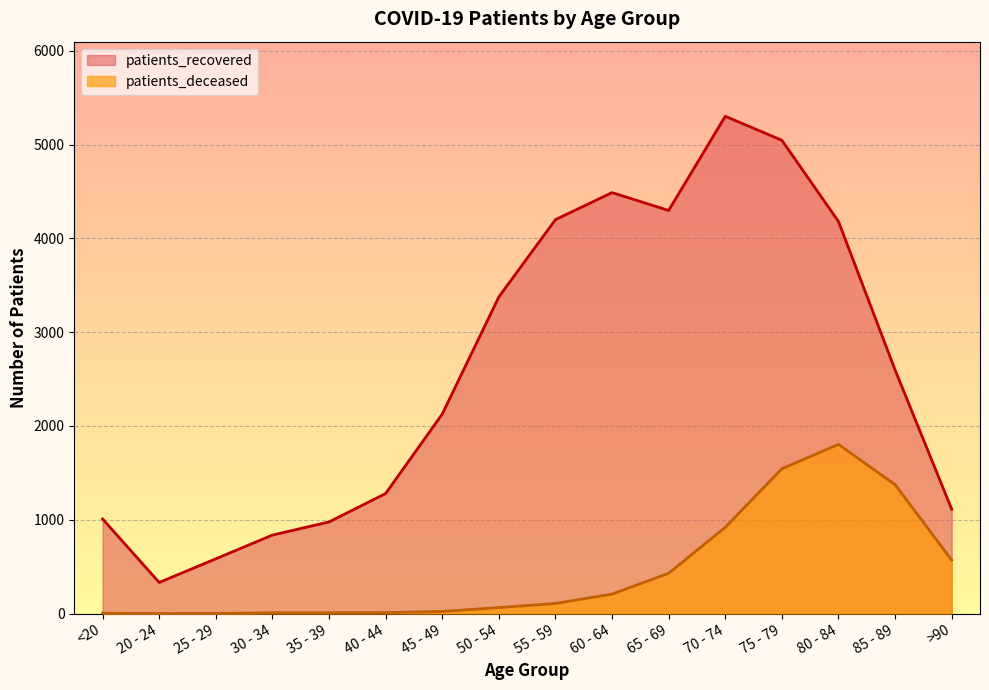

Rank the series at 35 - 39 from highest to lowest value.

patients_recovered, patients_deceased